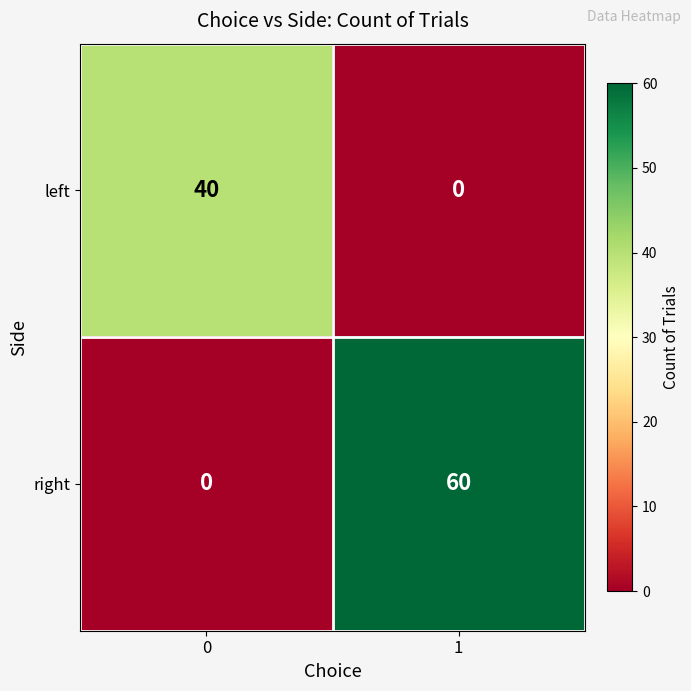

List the series in order of their peak value, highest first.

right, left